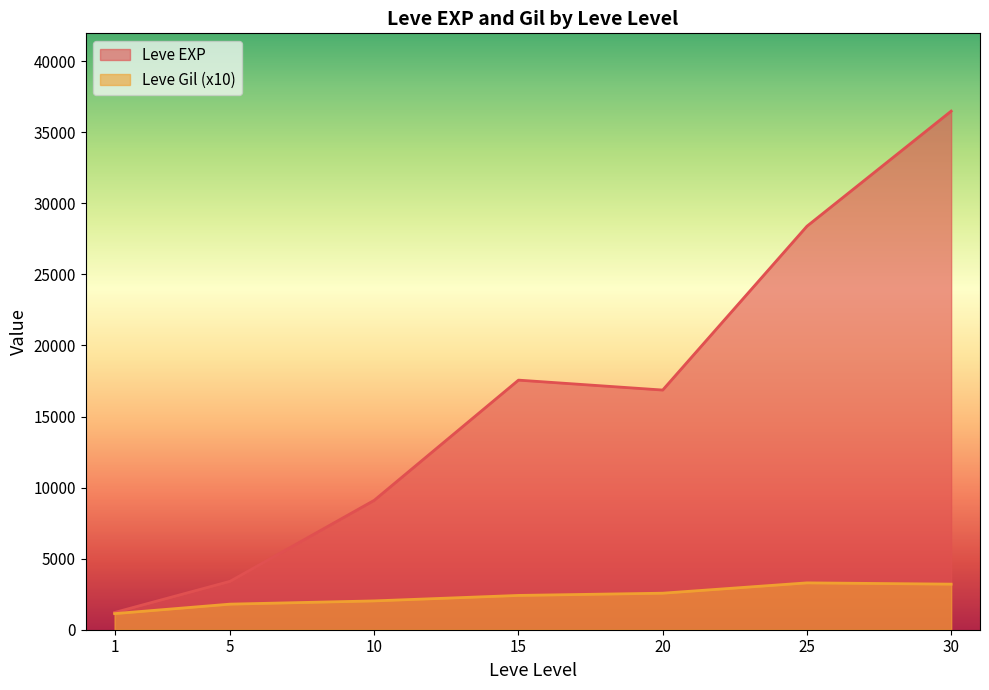

True or false: Leve Gil and Leve EXP cross at least once.

False